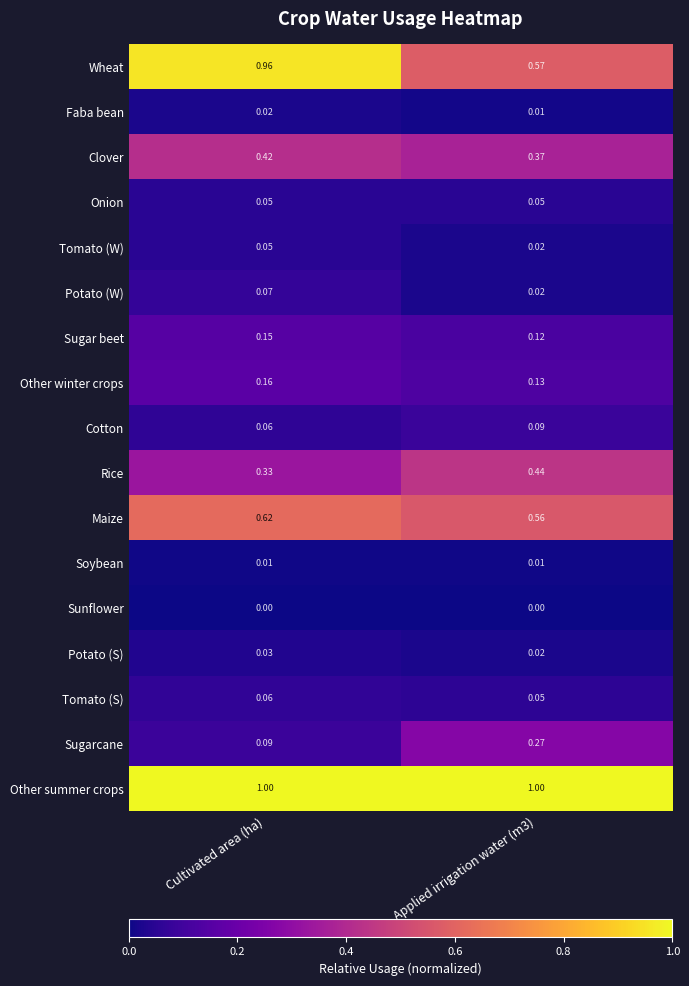

Which series has the widest spread of values?

Wheat